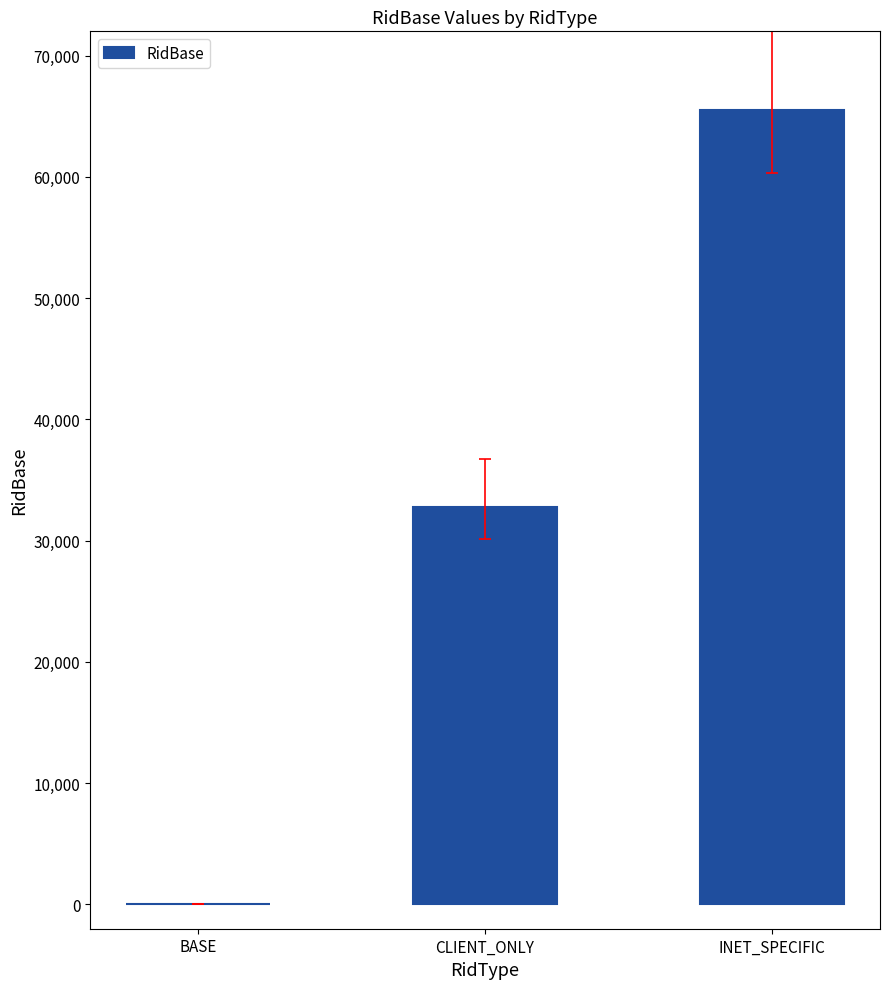

At which label is the value closest to 32767?

CLIENT_ONLY